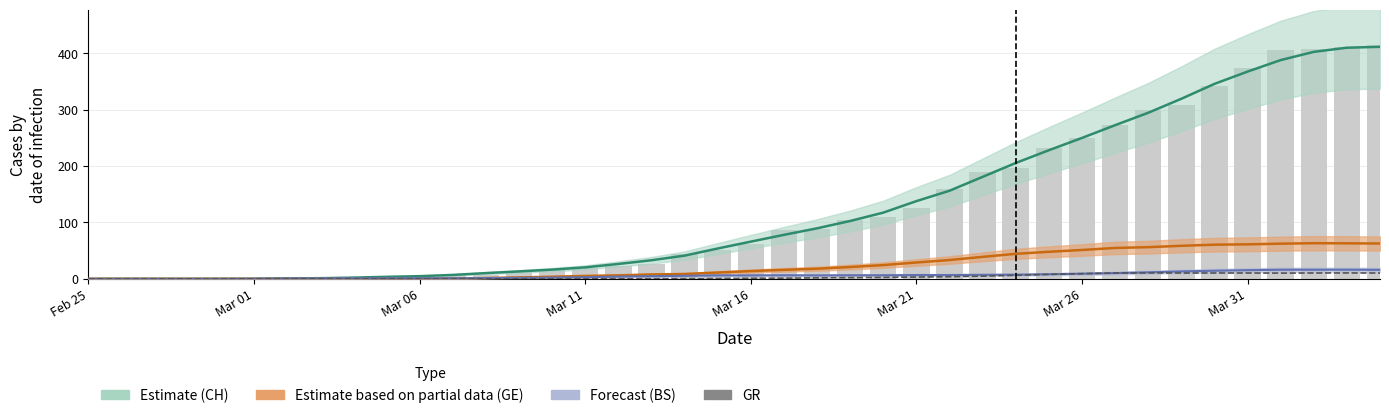

True or false: the data shows 0.0 at Feb 25.

True